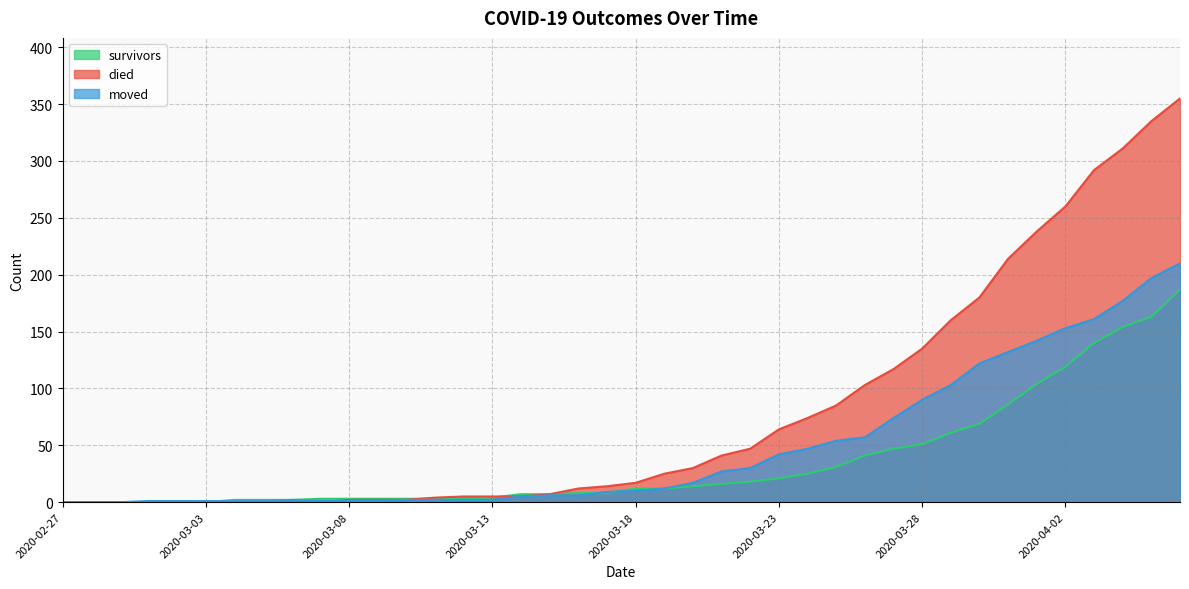

What are all the series names shown in the legend?

survivors, died, moved